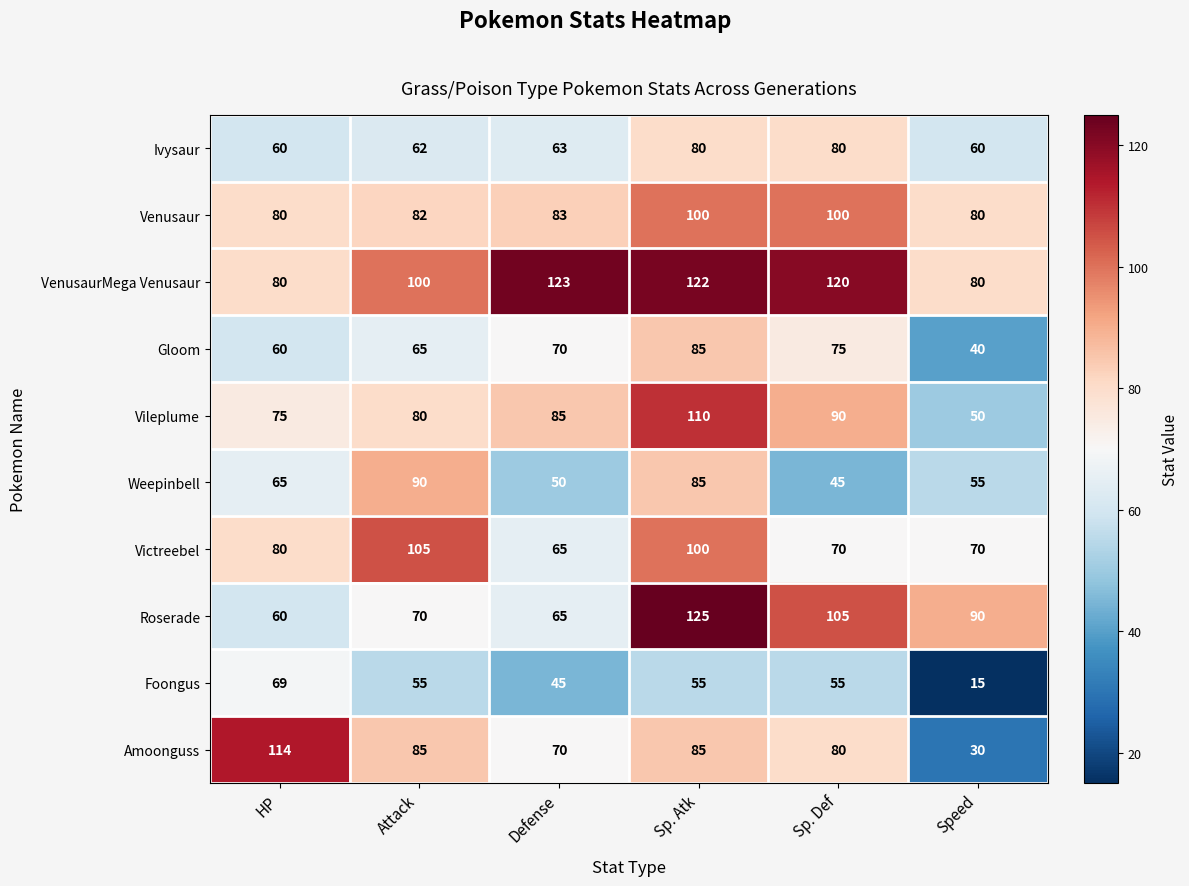

What is the maximum value shown in the chart?

125